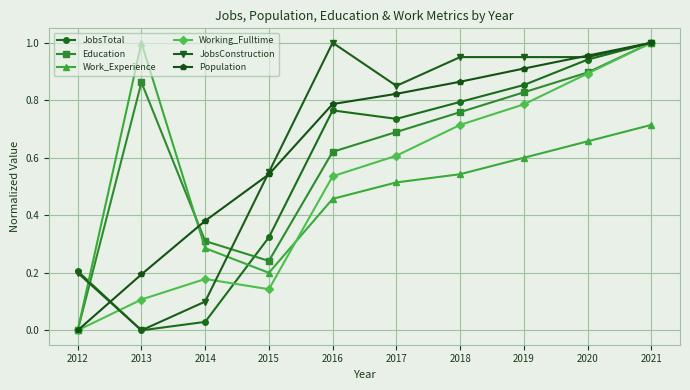

After their last crossing, which series has the higher values: JobsTotal or Work_Experience?

JobsTotal